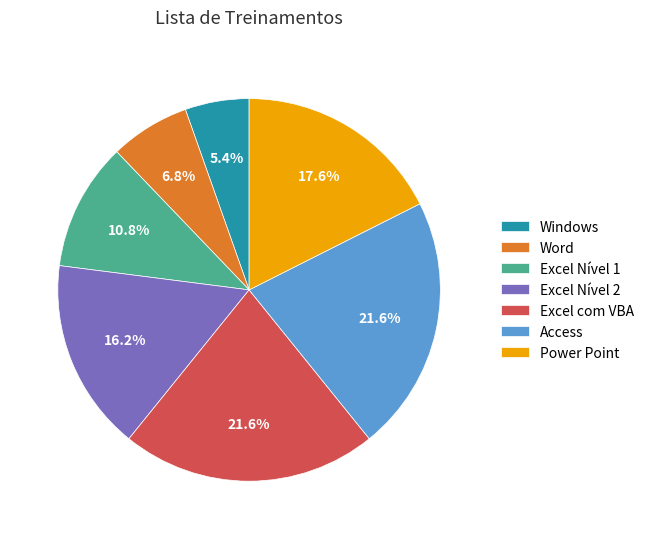

Which slice is the smallest?

Windows